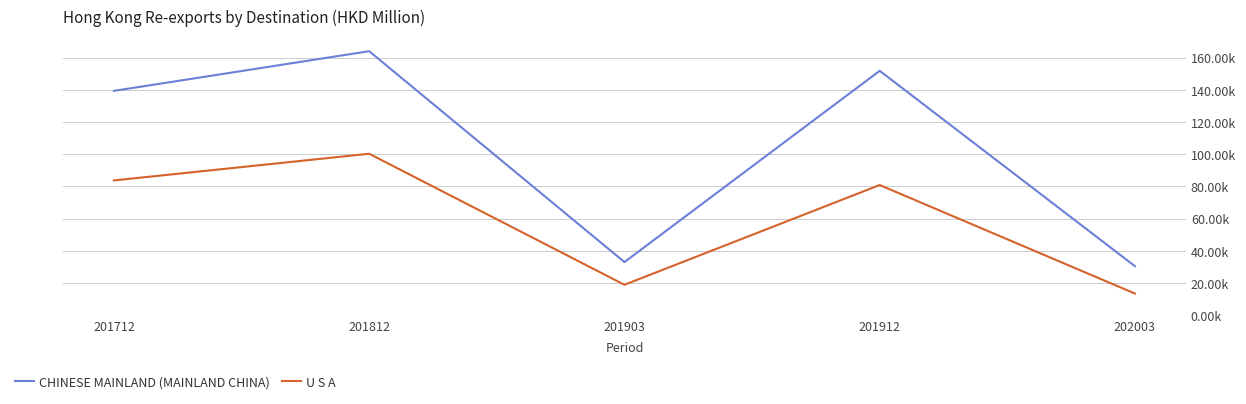

True or false: U S A and CHINESE MAINLAND (MAINLAND CHINA) cross at least once.

False